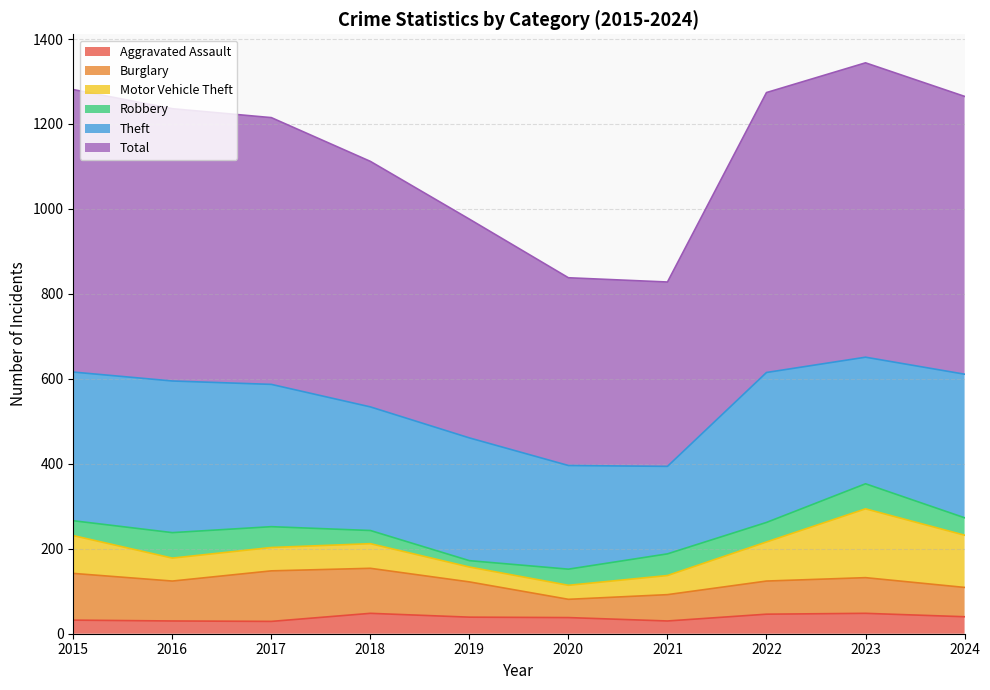

At which category is the sum across all series the highest?

2023